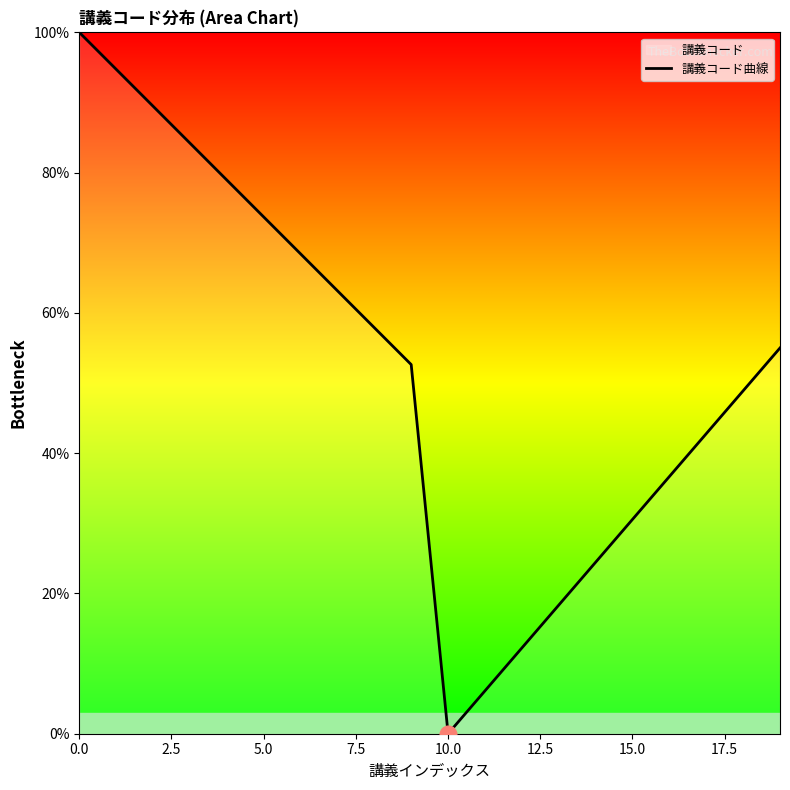

What is the difference between the maximum and minimum values?

100.0